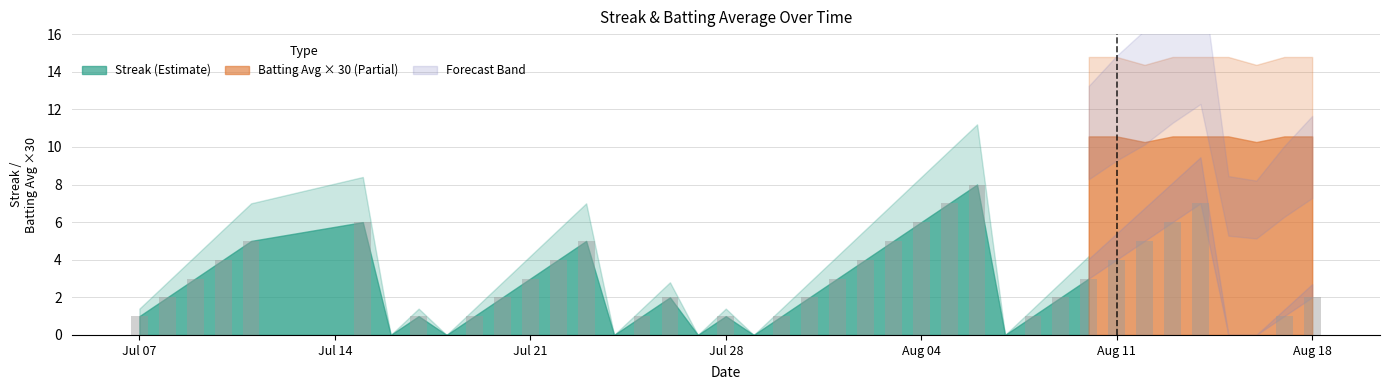

What is the greatest value displayed?

8